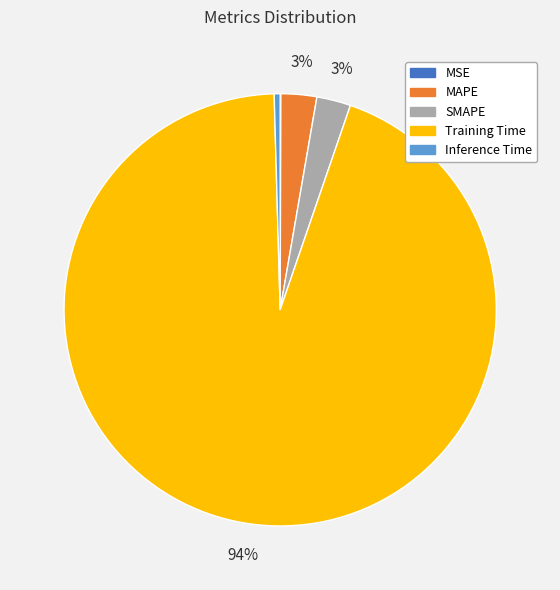

Which category has the biggest portion of the pie?

Training Time